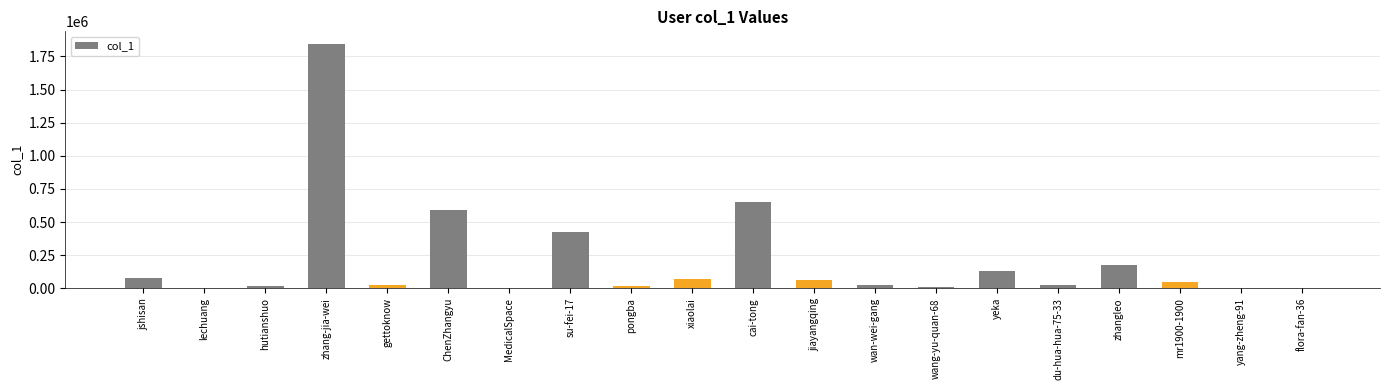

What is the sum of all values?

4191742